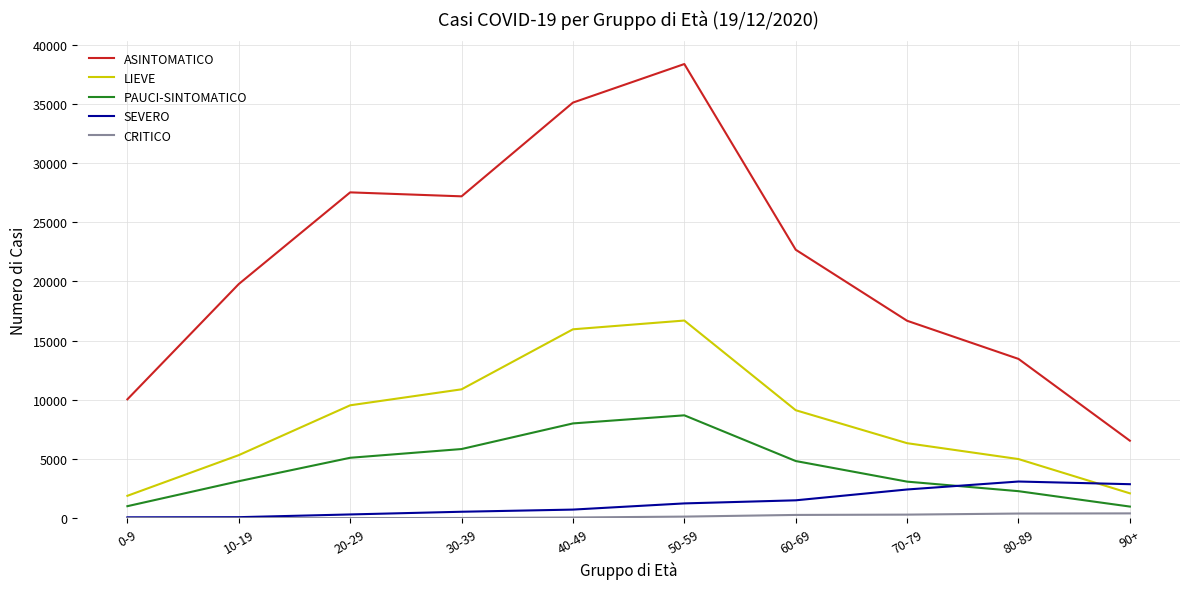

The value of ASINTOMATICO at 60-69 is 22674. True or false?

True